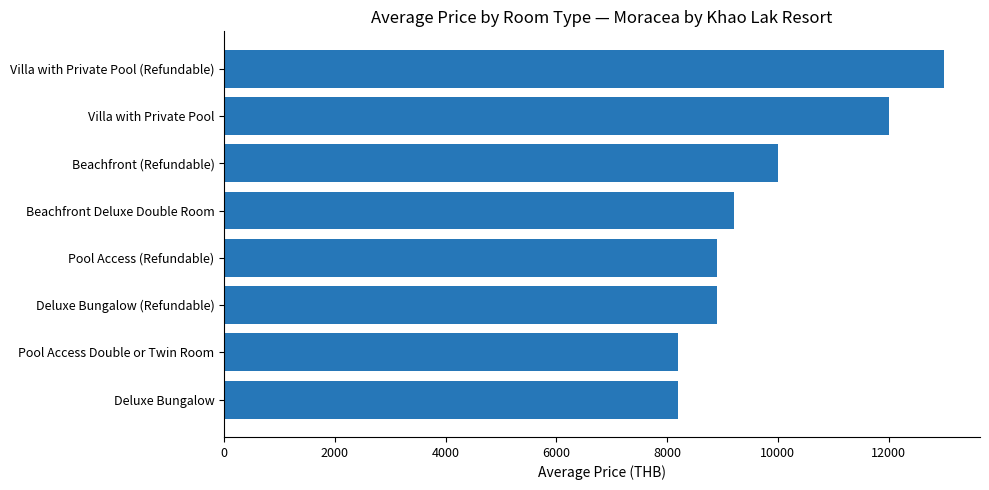

The value at Pool Access (Refundable) is 3753. True or false?

False